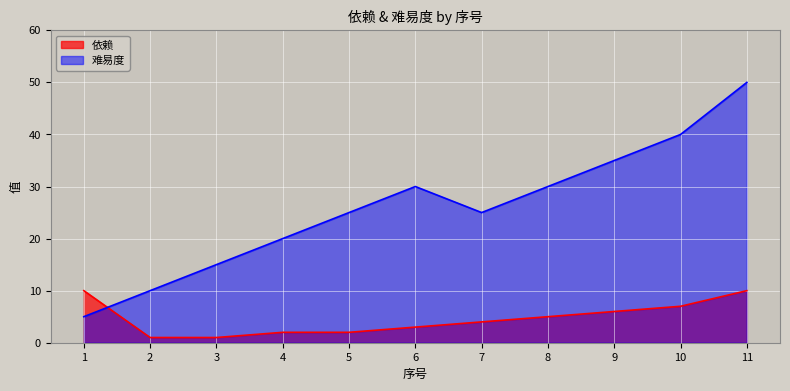

Is it true that 难易度 equals 25 at 7?

True